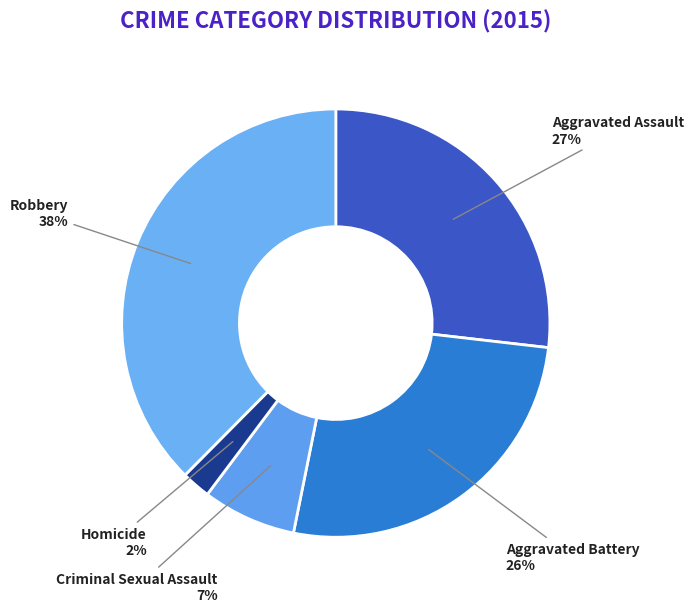

What is the largest slice in the pie chart?

Robbery